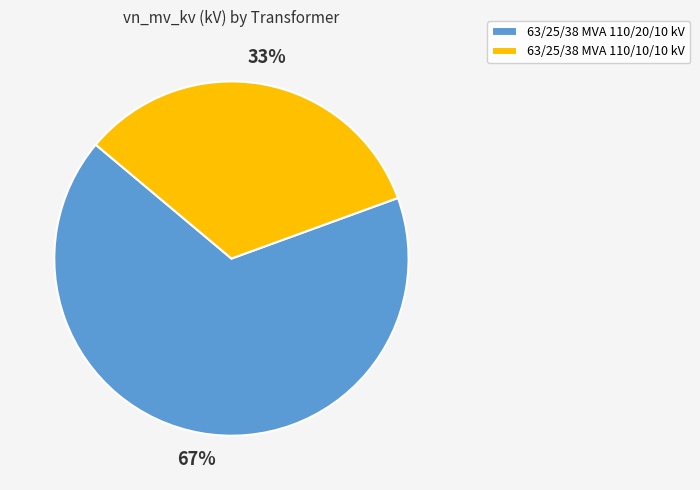

Count the number of slices in the pie.

2